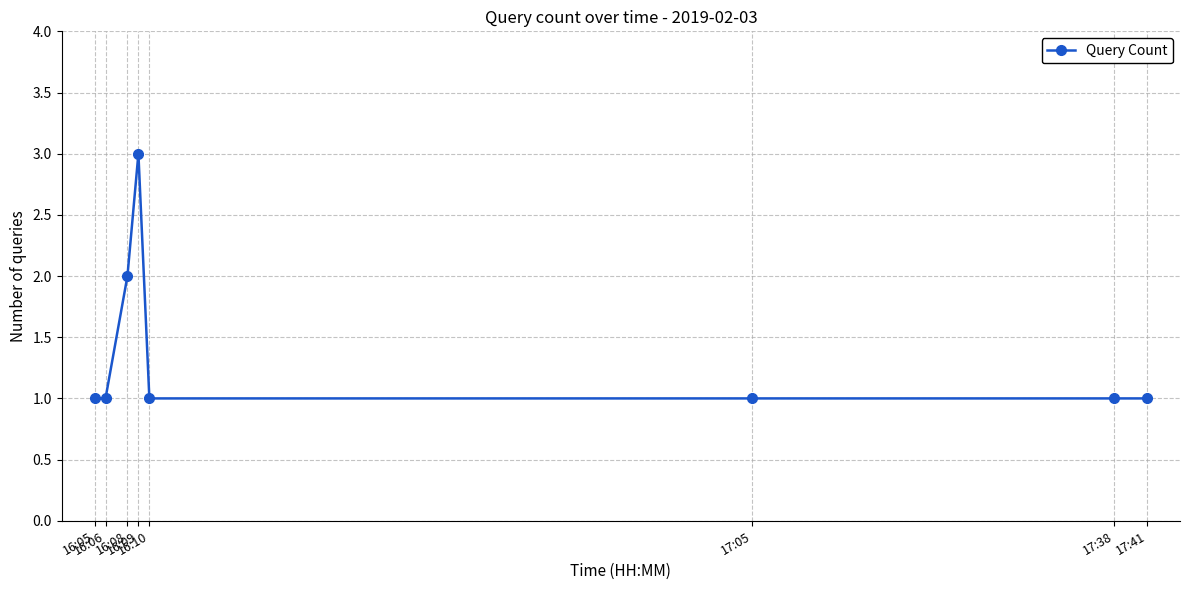

What is the maximum value shown in the chart?

3